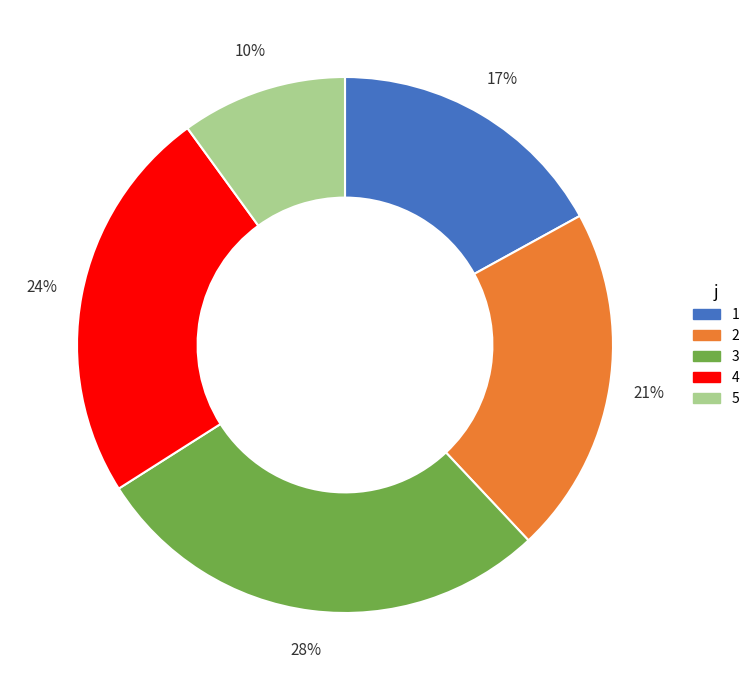

Which category has the smallest portion of the pie?

5